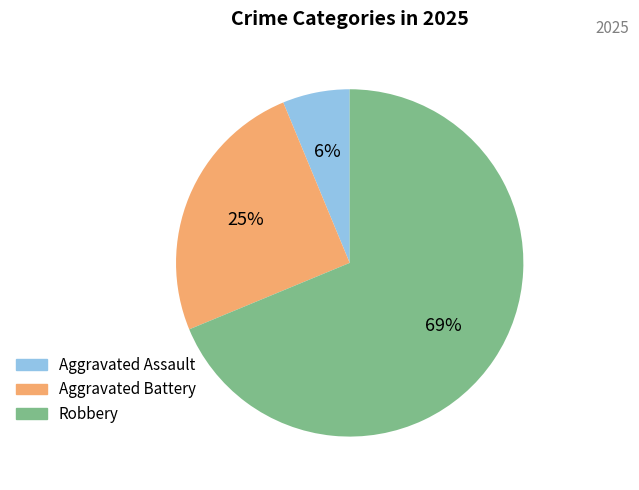

Is there any slice that represents more than half of the pie?

Yes